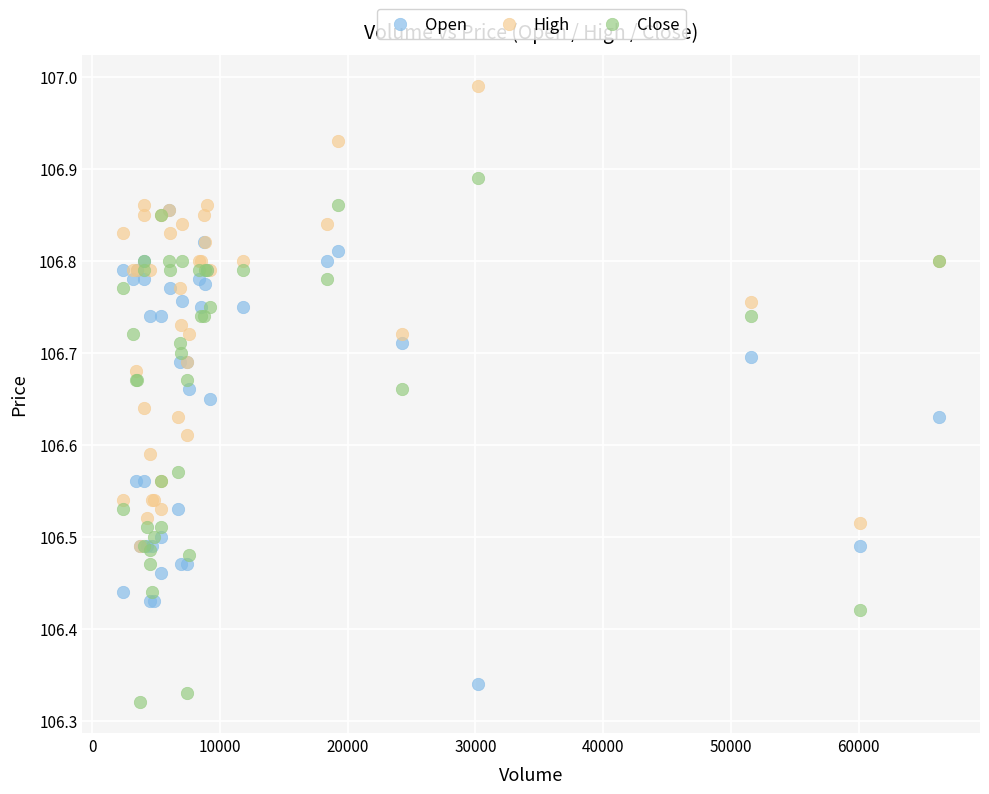

Which series contains the lowest Y value?

Close